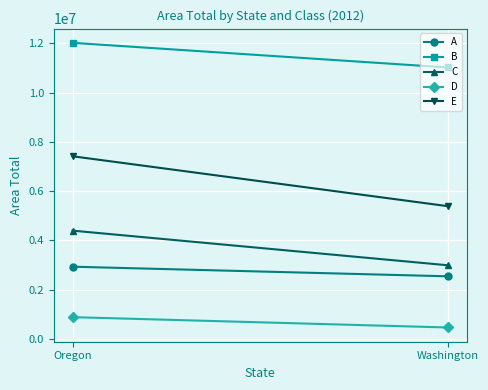

The value of E at Oregon is 12203563.1. True or false?

False